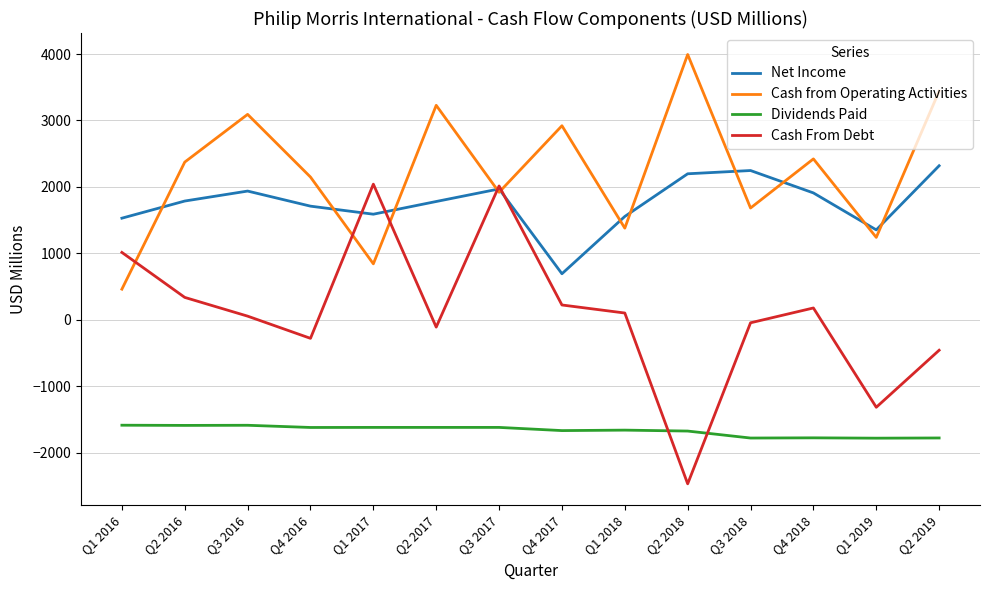

At which label does Cash From Debt first exceed 103?

Q1 2016